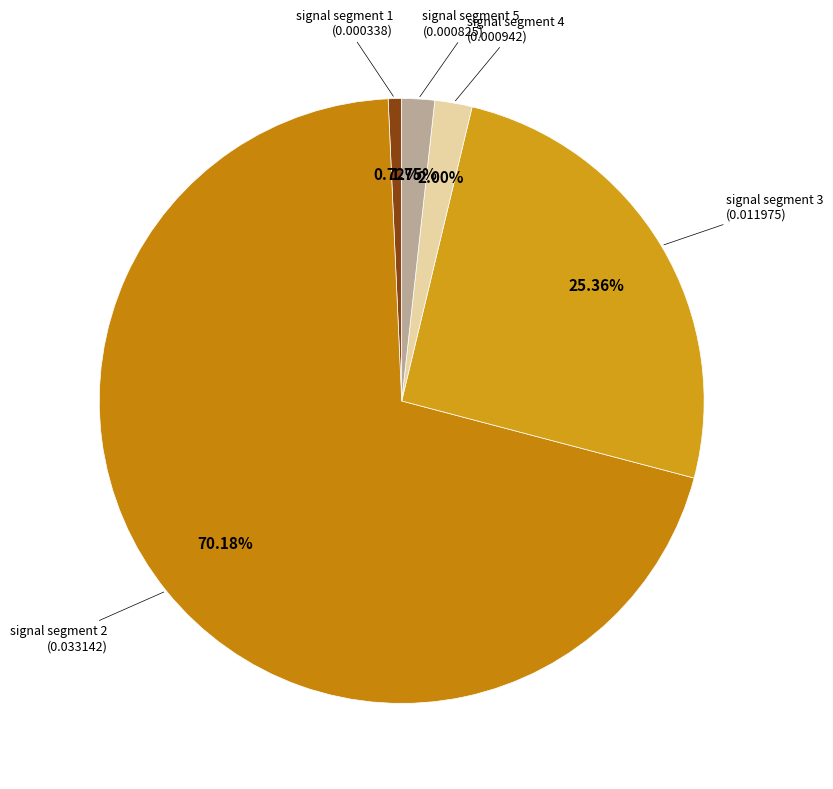

Count the number of slices in the pie.

5